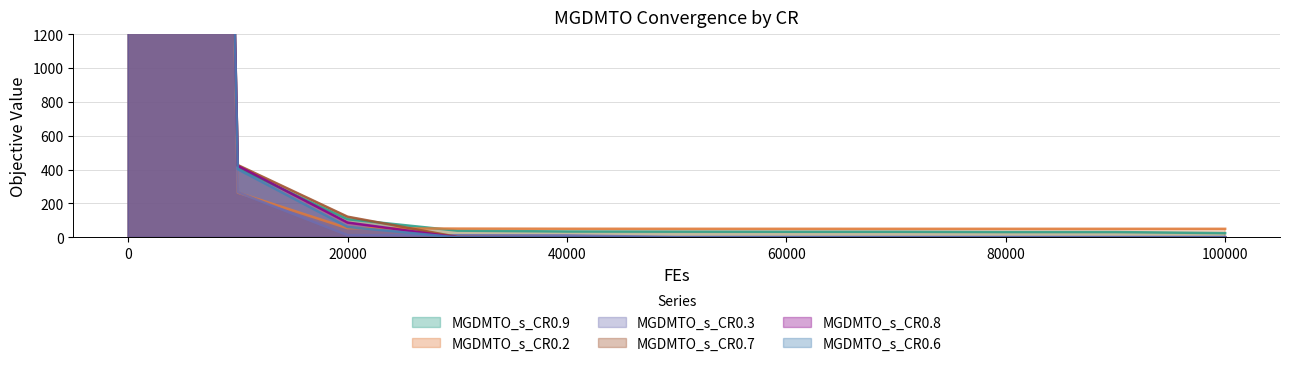

How many intersections are there between MGDMTO_s_CR0.2 and MGDMTO_s_CR0.3?

1